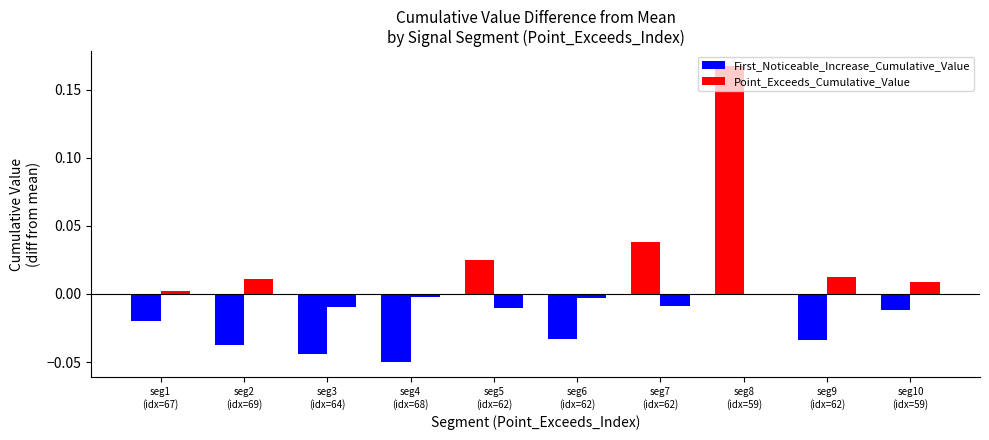

At which label does First_Noticeable_Increase_Cumulative_Value first exceed 0?

seg5
(idx=62)